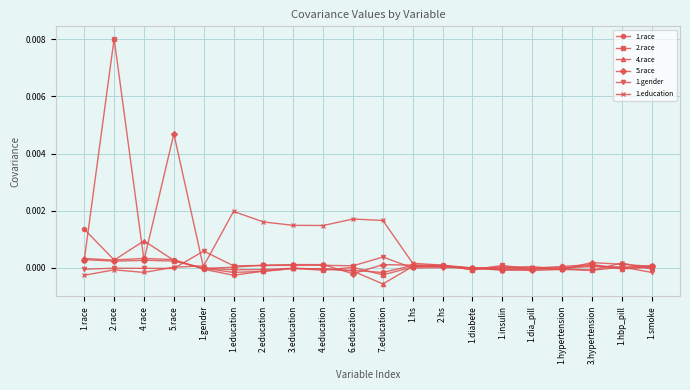

At which label does 4.race reach its peak?

4.race